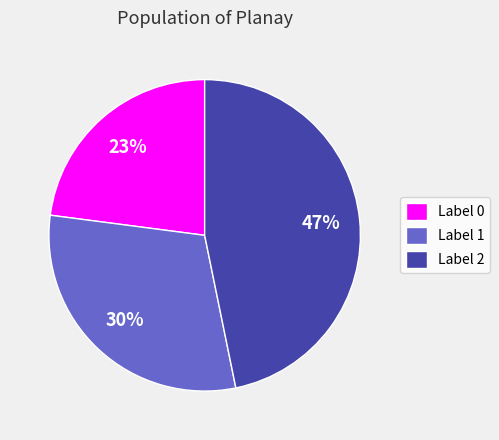

Rank the categories by value from highest to lowest.

Label 2, Label 1, Label 0